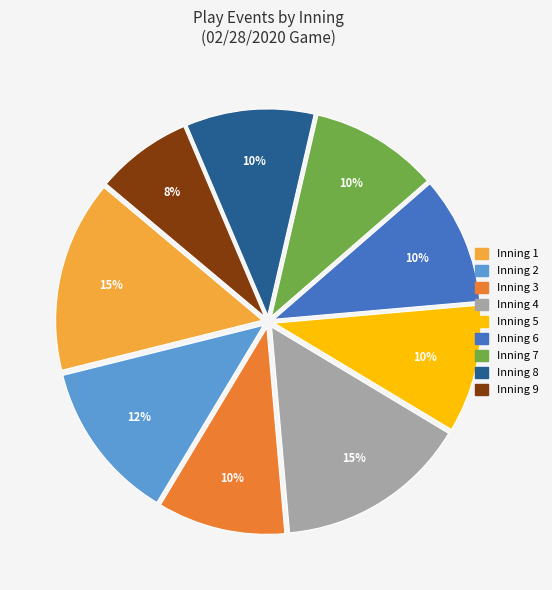

Does any single category account for the majority?

No